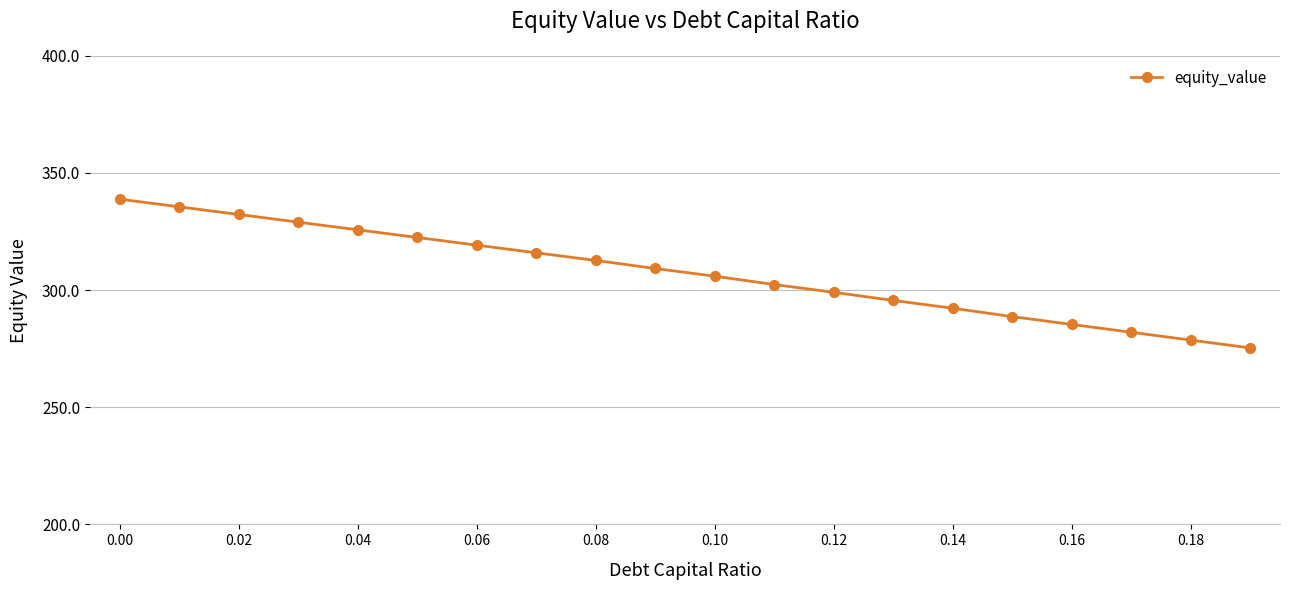

What is the greatest value displayed?

338.8